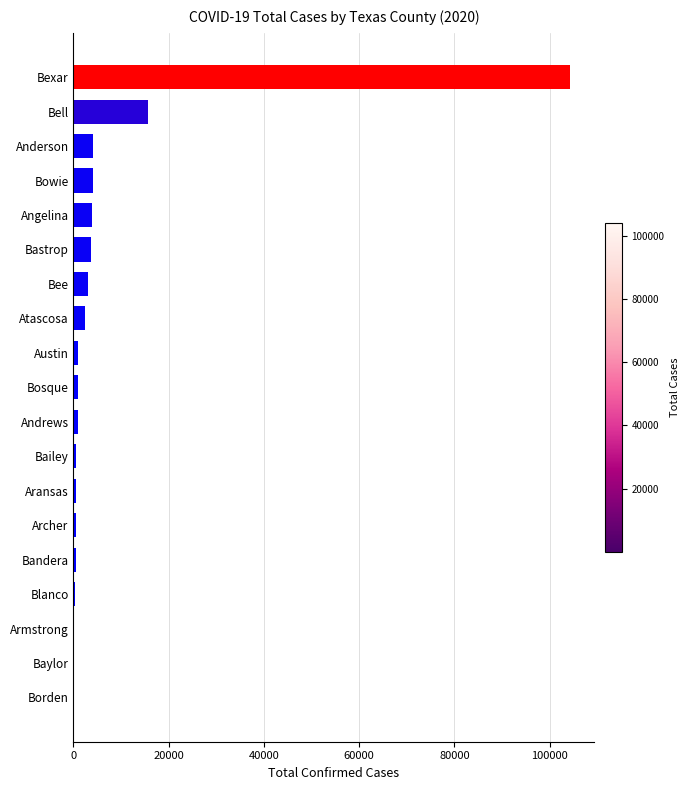

Are the bars horizontal?

Yes